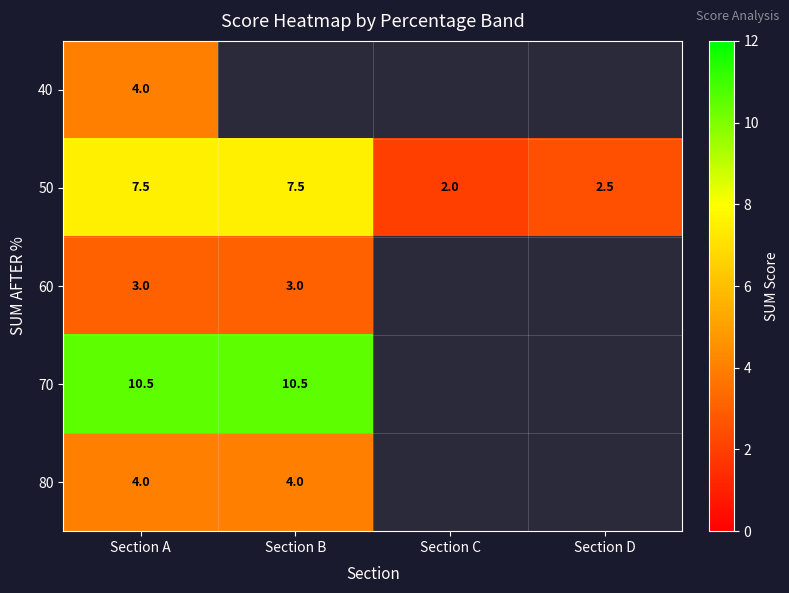

The 70 series shows 10.5 at Section B. True or false?

True